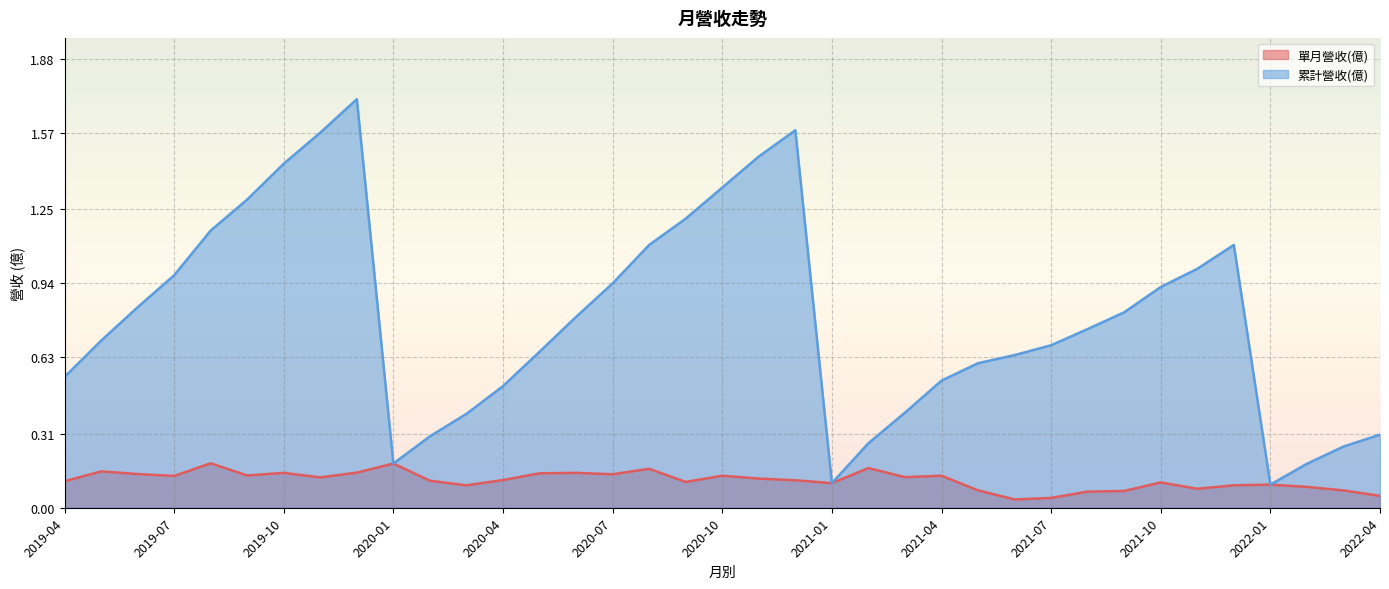

Rank the series by their maximum value, from lowest to highest.

單月營收(億), 累計營收(億)